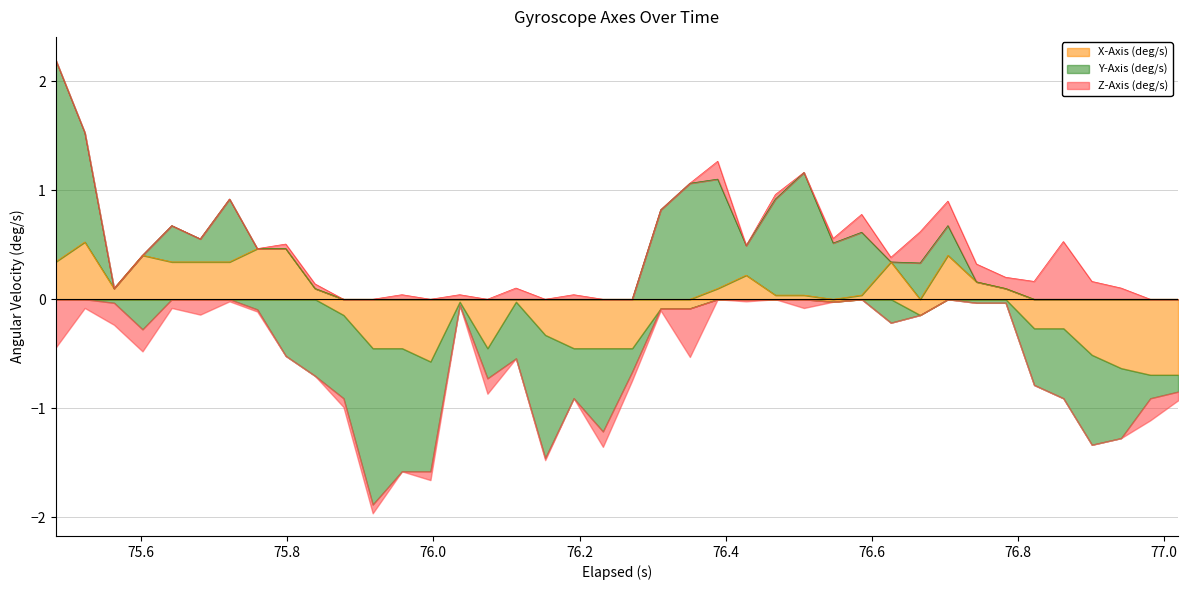

What is the difference between the second highest and minimum values in the Z-Axis (deg/s) series?

0.7